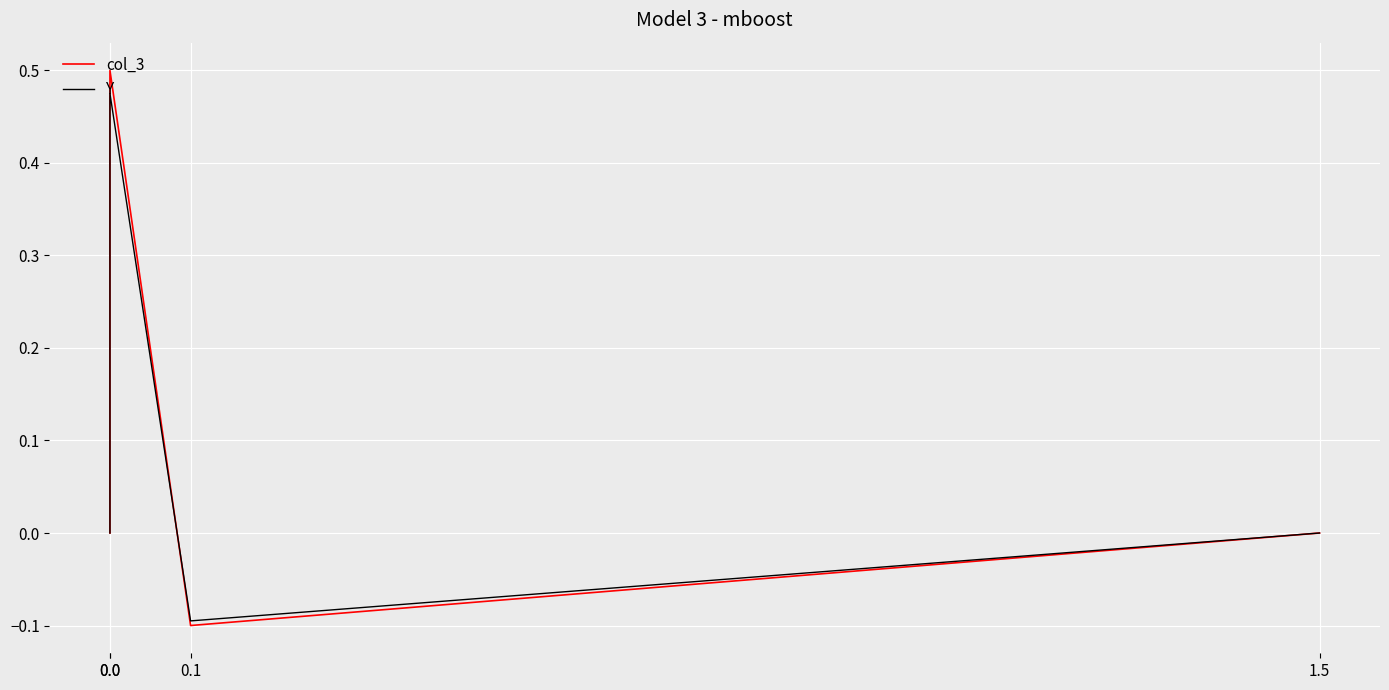

Is it true that Y equals -0.3 at 0.0?

False